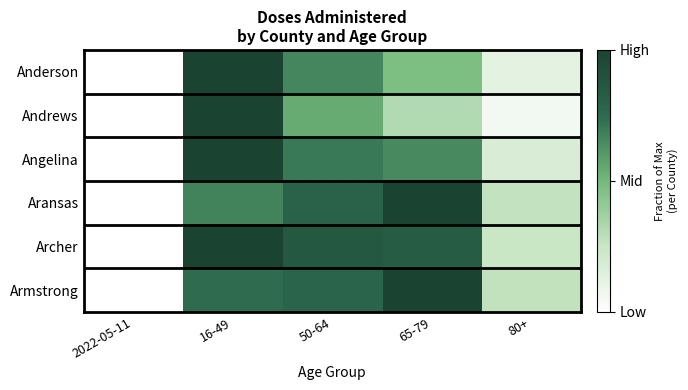

What is the difference between the highest and lowest values at 50-64?

0.3